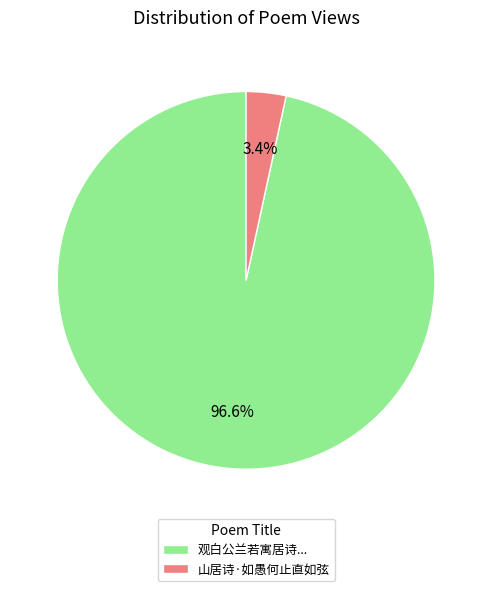

Does any single category account for the majority?

Yes